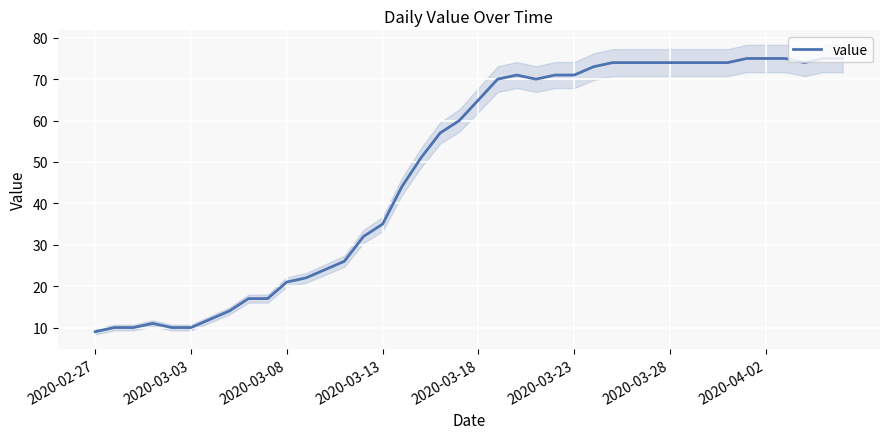

What is the change in value from 13 to 21?

+44